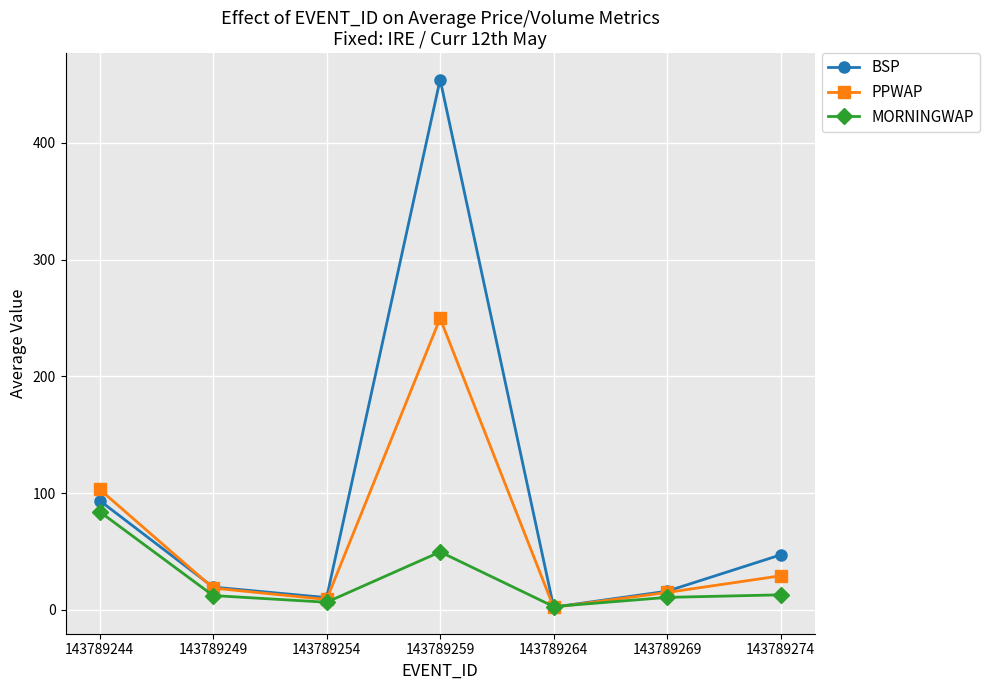

How many lines are shown in the chart?

3